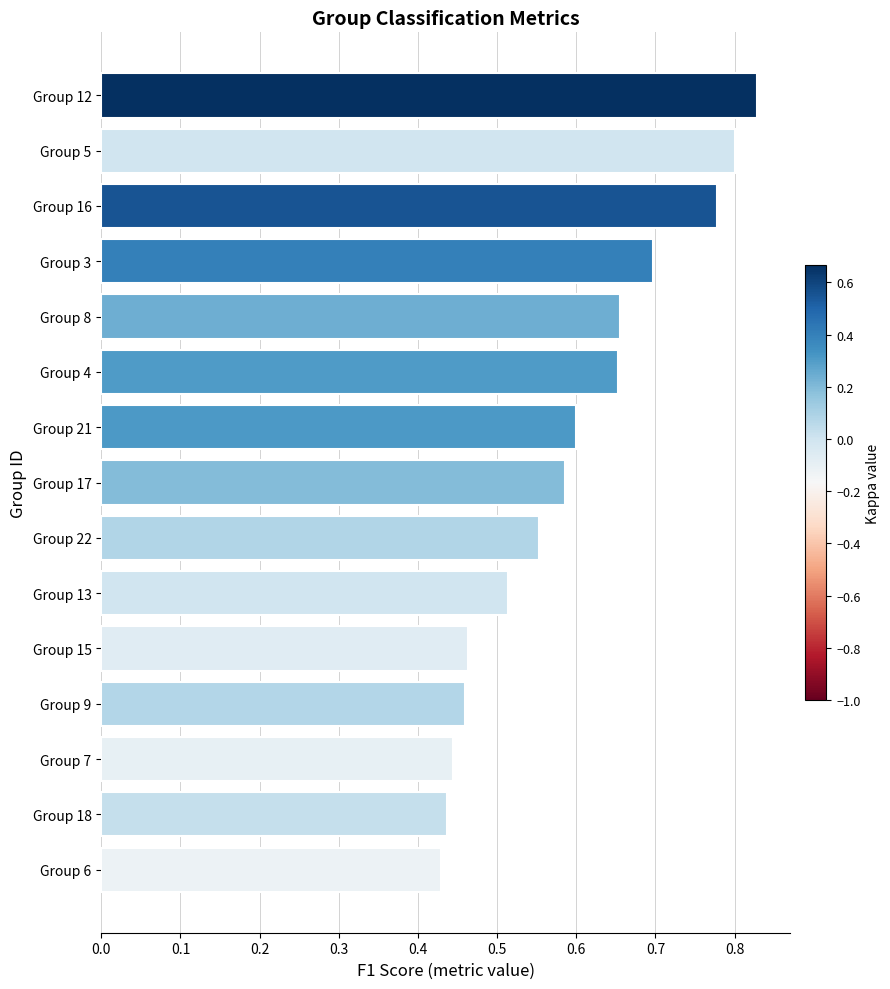

Does the chart contain stacked bars?

No